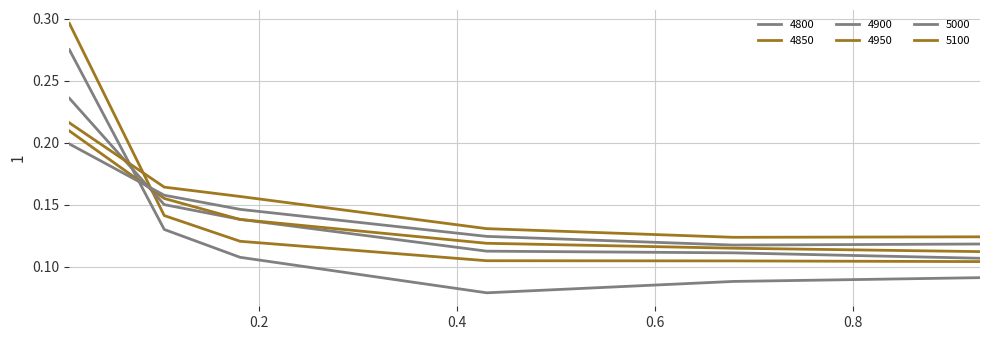

How many 4800 values are between 0 and 1?

6